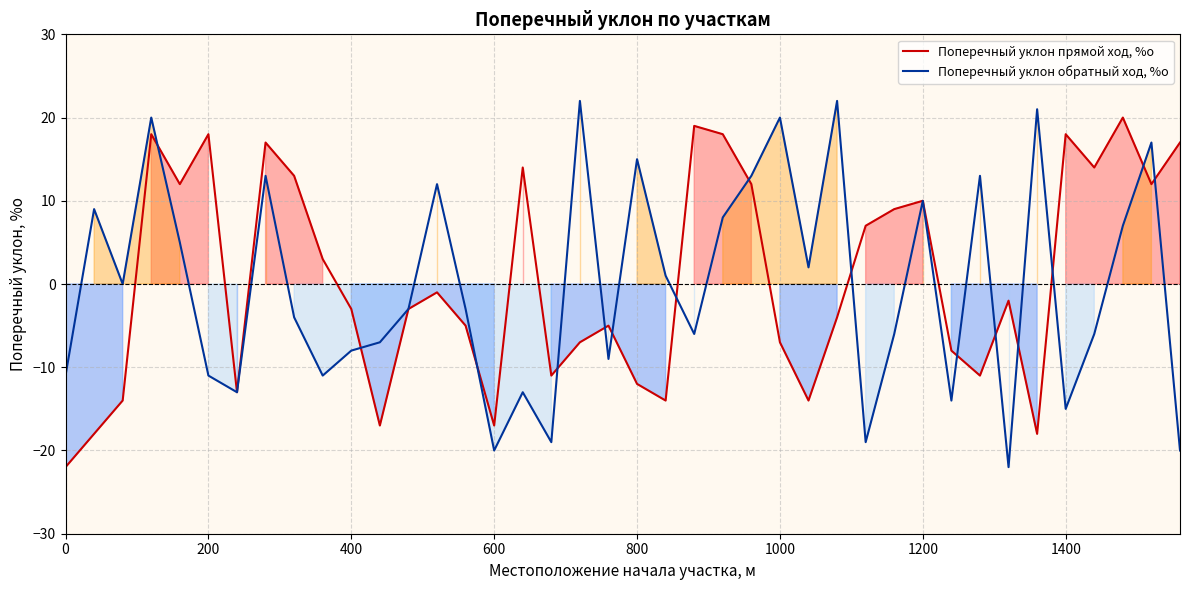

What is the difference between the maximum and second lowest values in the Поперечный уклон обратный ход, %о series?

42